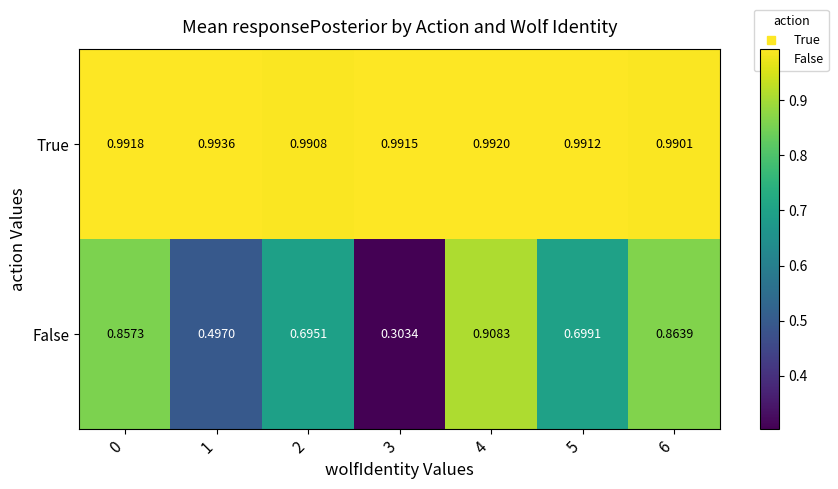

How many categories are shown in the chart?

7